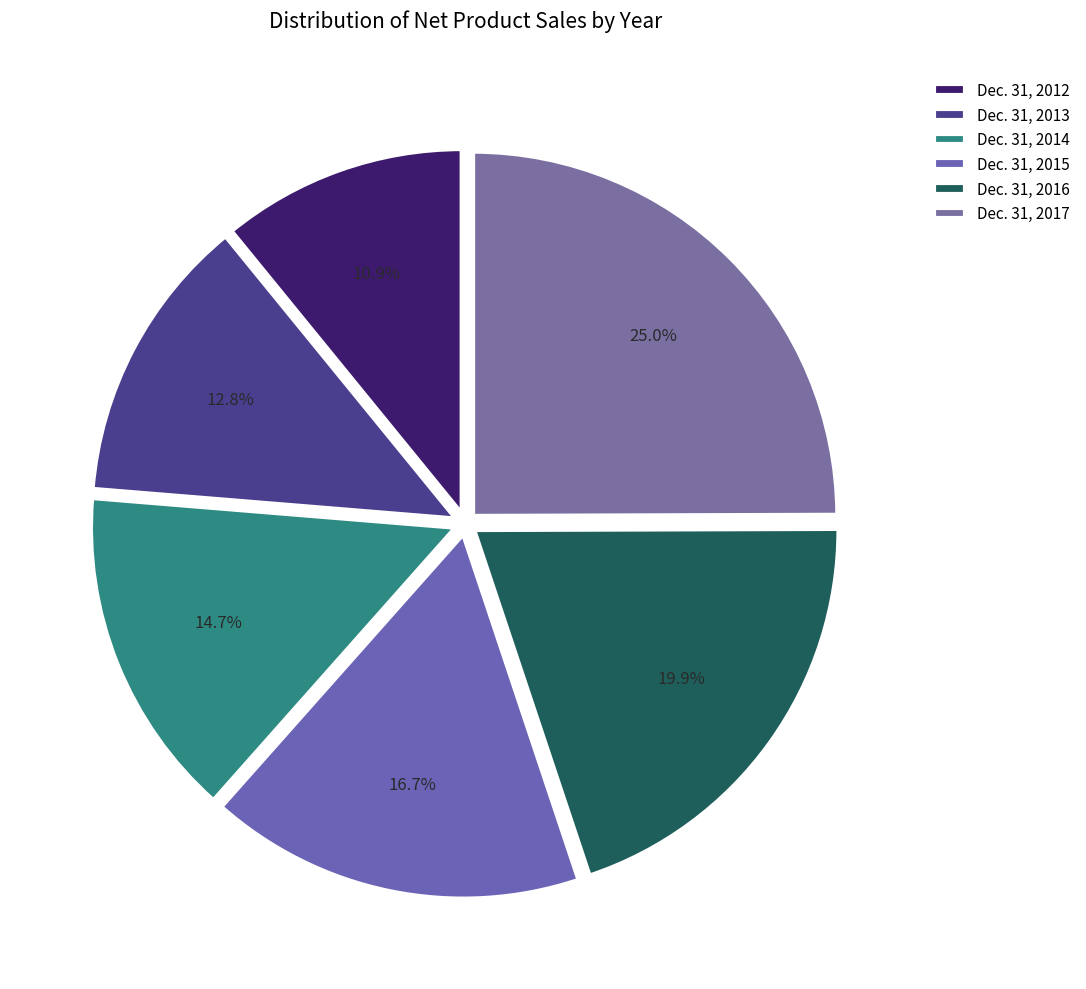

To the nearest percent, what is the difference between the Dec. 31, 2014 and Dec. 31, 2013 slice percentages?

2%